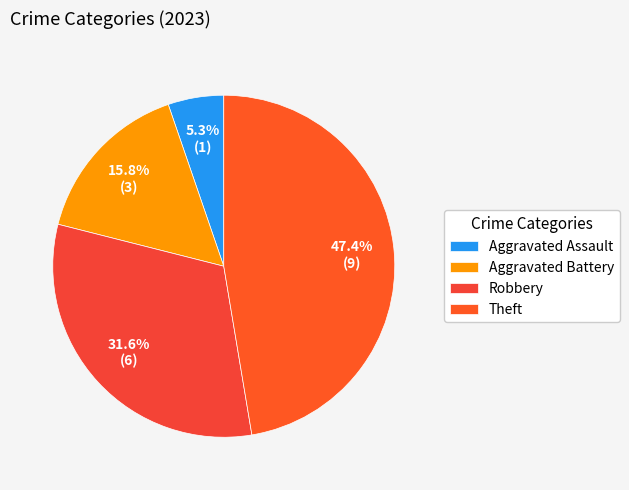

Rank the categories by value from lowest to highest.

Aggravated Assault, Aggravated Battery, Robbery, Theft